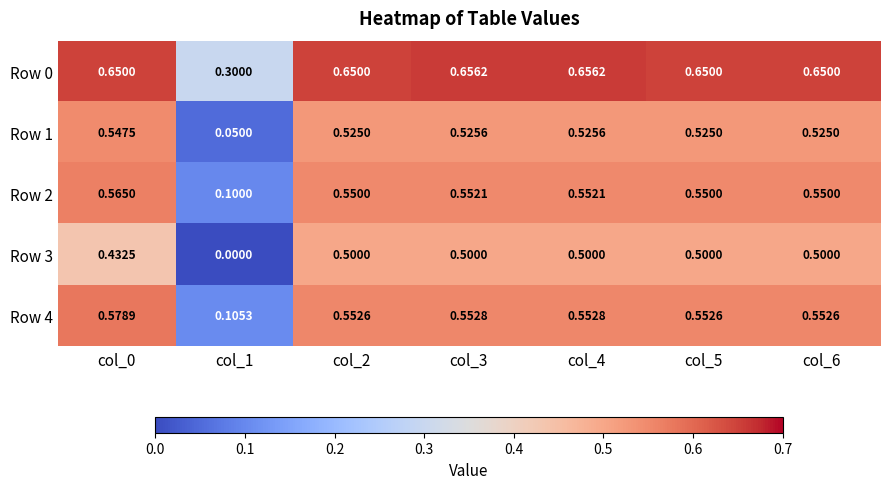

Is the value of Row 3 at col_6 greater than the value of Row 0 at col_1?

Yes